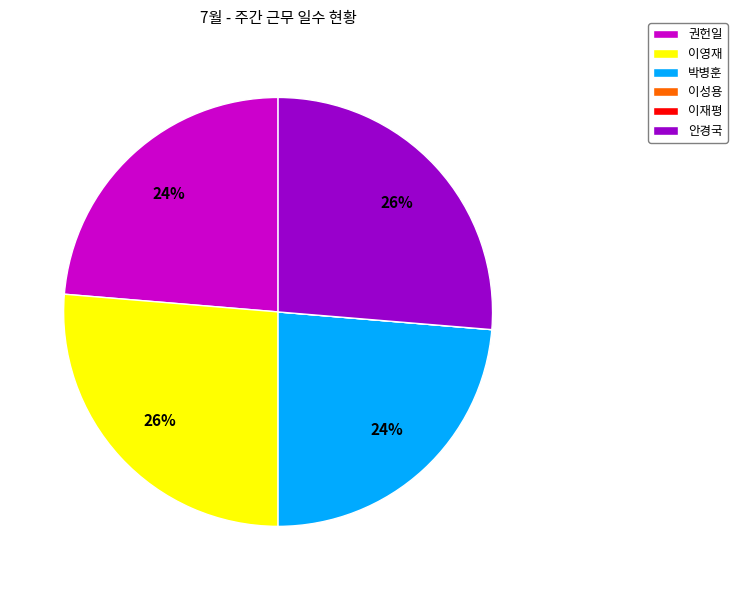

Is there a majority slice in this chart?

No